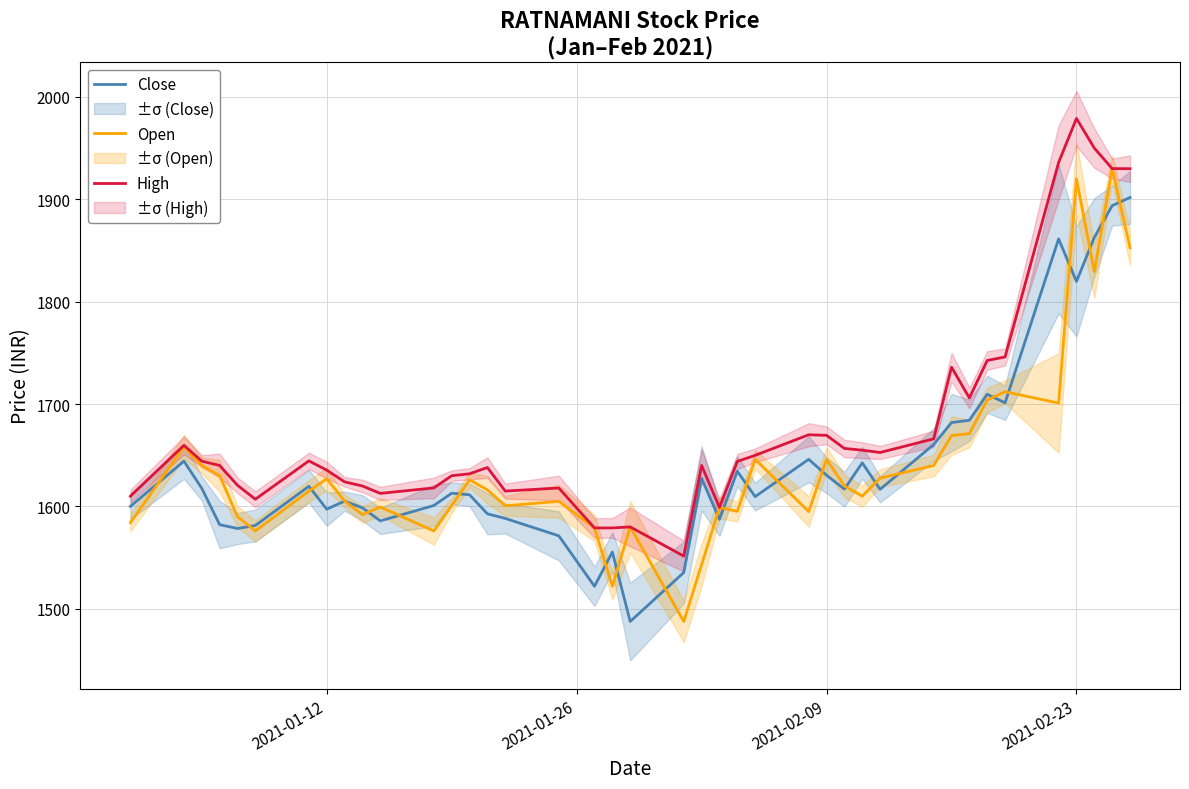

What is the maximum value for Open?

1930.0